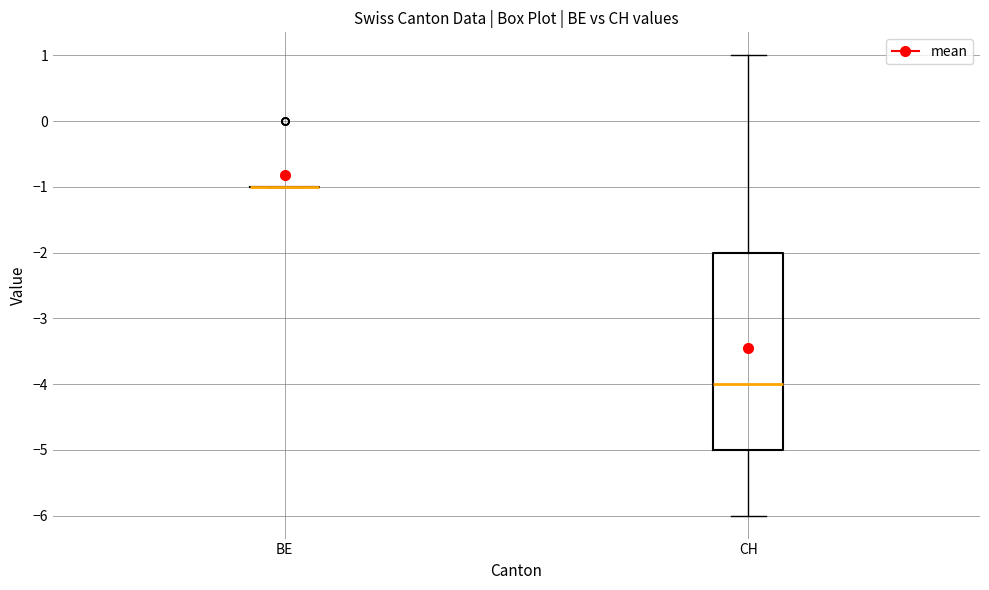

Reading left to right, read every box against the y-axis: the position of its median line, the range the box covers, and the ends of its whiskers. The values are not printed on the chart, so give them approximately, as read against the axis.

BE: box collapsed to a line at -1, whiskers -1 to -1
CH: median -4, box -5 to -2, whiskers -6 to 1